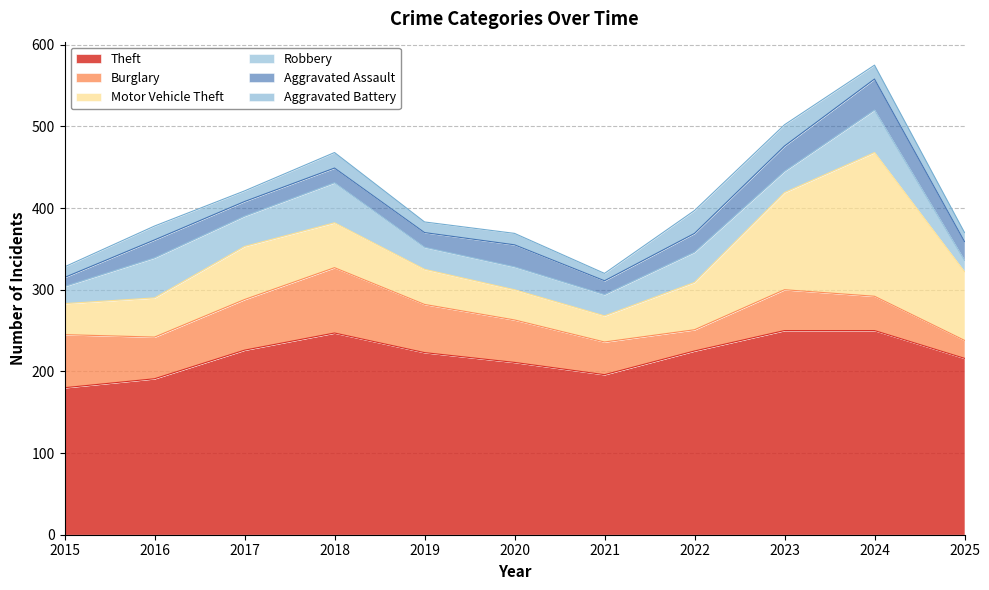

Which series changed the most between 2015 and 2019?

Theft